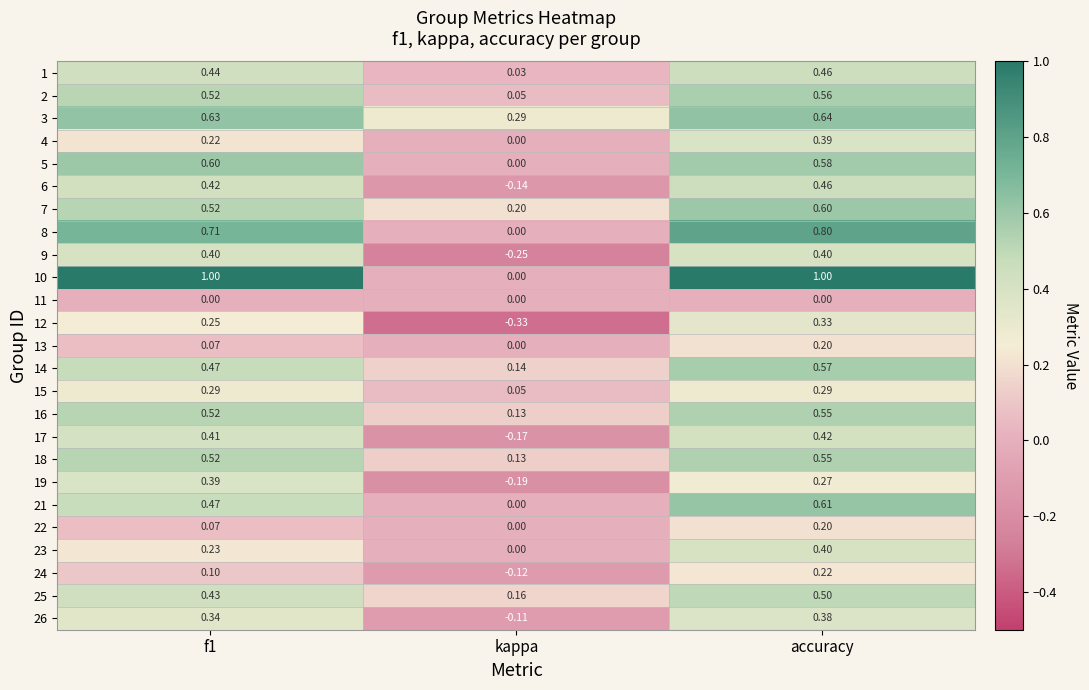

Where is 16 nearest to the value 0?

kappa